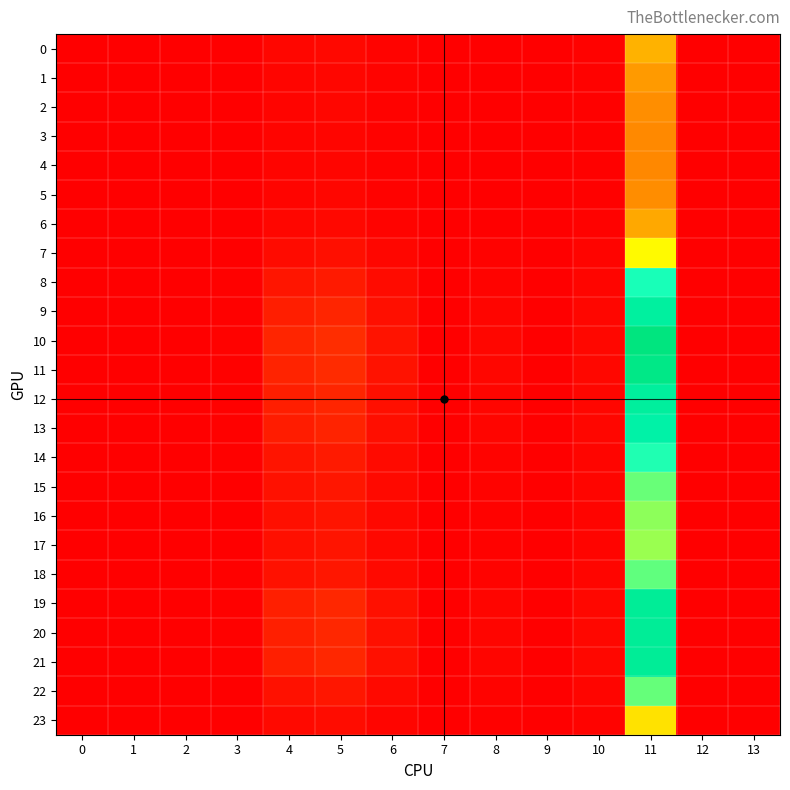

Reading left to right, extract all data points from this chart.

0: 0=0.0	1=0.0	2=0.1	3=0.2	4=1.2	5=1.5	6=0.7	7=0.0	8=0.3	9=0.0	10=0.6	11=33.5	12=0.0	13=0.0
1: 0=0.0	1=0.0	2=0.1	3=0.1	4=1.0	5=1.2	6=0.6	7=0.0	8=0.2	9=0.0	10=0.5	11=28.4	12=0.0	13=0.0
2: 0=0.0	1=0.0	2=0.1	3=0.1	4=0.9	5=1.1	6=0.6	7=0.0	8=0.2	9=0.0	10=0.4	11=25.4	12=0.0	13=0.0
3: 0=0.0	1=0.0	2=0.1	3=0.1	4=0.9	5=1.0	6=0.6	7=0.0	8=0.2	9=0.0	10=0.4	11=24.3	12=0.0	13=0.0
4: 0=0.0	1=0.0	2=0.1	3=0.1	4=0.9	5=1.0	6=0.6	7=0.0	8=0.2	9=0.0	10=0.4	11=24.1	12=0.0	13=0.0
5: 0=0.0	1=0.0	2=0.1	3=0.1	4=0.9	5=1.1	6=0.6	7=0.0	8=0.2	9=0.0	10=0.4	11=25.4	12=0.0	13=0.0
6: 0=0.0	1=0.0	2=0.1	3=0.2	4=1.1	5=1.4	6=0.7	7=0.0	8=0.3	9=0.0	10=0.5	11=31.7	12=0.0	13=0.0
7: 0=0.0	1=0.0	2=0.1	3=0.2	4=1.9	5=2.5	6=1.1	7=0.0	8=0.5	9=0.0	10=0.8	11=46.1	12=0.0	13=0.0
8: 0=0.0	1=0.0	2=0.2	3=0.3	4=3.4	5=4.2	6=1.8	7=0.0	8=0.7	9=0.0	10=1.0	11=60.9	12=0.0	13=0.0
9: 0=0.0	1=0.1	2=0.2	3=0.4	4=4.8	5=5.9	6=2.6	7=0.0	8=1.0	9=0.0	10=1.2	11=71.4	12=0.0	13=0.0
10: 0=0.0	1=0.1	2=0.2	3=0.5	4=5.8	5=7.0	6=3.1	7=0.0	8=1.2	9=0.0	10=1.3	11=78.0	12=0.0	13=0.0
11: 0=0.0	1=0.1	2=0.2	3=0.5	4=5.5	5=6.7	6=2.9	7=0.0	8=1.1	9=0.0	10=1.3	11=76.2	12=0.0	13=0.0
12: 0=0.0	1=0.1	2=0.2	3=0.4	4=4.8	5=5.9	6=2.6	7=0.0	8=1.0	9=0.0	10=1.2	11=71.8	12=0.0	13=0.0
13: 0=0.0	1=0.1	2=0.2	3=0.4	4=4.5	5=5.6	6=2.4	7=0.0	8=0.9	9=0.0	10=1.2	11=69.7	12=0.0	13=0.0
14: 0=0.0	1=0.0	2=0.2	3=0.3	4=3.3	5=4.2	6=1.8	7=0.0	8=0.7	9=0.0	10=1.0	11=60.3	12=0.0	13=0.0
15: 0=0.0	1=0.0	2=0.2	3=0.3	4=2.8	5=3.6	6=1.6	7=0.0	8=0.6	9=0.0	10=0.9	11=55.9	12=0.0	13=0.0
16: 0=0.0	1=0.0	2=0.2	3=0.3	4=2.6	5=3.3	6=1.4	7=0.0	8=0.6	9=0.0	10=0.9	11=53.6	12=0.0	13=0.0
17: 0=0.0	1=0.0	2=0.2	3=0.3	4=2.5	5=3.2	6=1.4	7=0.0	8=0.6	9=0.0	10=0.9	11=52.9	12=0.0	13=0.0
18: 0=0.0	1=0.0	2=0.2	3=0.3	4=2.9	5=3.6	6=1.6	7=0.0	8=0.6	9=0.0	10=0.9	11=56.4	12=0.0	13=0.0
19: 0=0.0	1=0.1	2=0.2	3=0.4	4=5.0	5=6.1	6=2.7	7=0.0	8=1.0	9=0.0	10=1.2	11=73.0	12=0.0	13=0.0
20: 0=0.0	1=0.1	2=0.2	3=0.4	4=5.0	5=6.1	6=2.7	7=0.0	8=1.0	9=0.0	10=1.2	11=73.0	12=0.0	13=0.0
21: 0=0.0	1=0.1	2=0.2	3=0.4	4=5.0	5=6.1	6=2.7	7=0.0	8=1.0	9=0.0	10=1.2	11=73.0	12=0.0	13=0.0
22: 0=0.0	1=0.0	2=0.2	3=0.3	4=2.8	5=3.6	6=1.6	7=0.0	8=0.6	9=0.0	10=0.9	11=56.2	12=0.0	13=0.0
23: 0=0.0	1=0.0	2=0.1	3=0.2	4=1.6	5=2.1	6=1.0	7=0.0	8=0.4	9=0.0	10=0.7	11=41.8	12=0.0	13=0.0